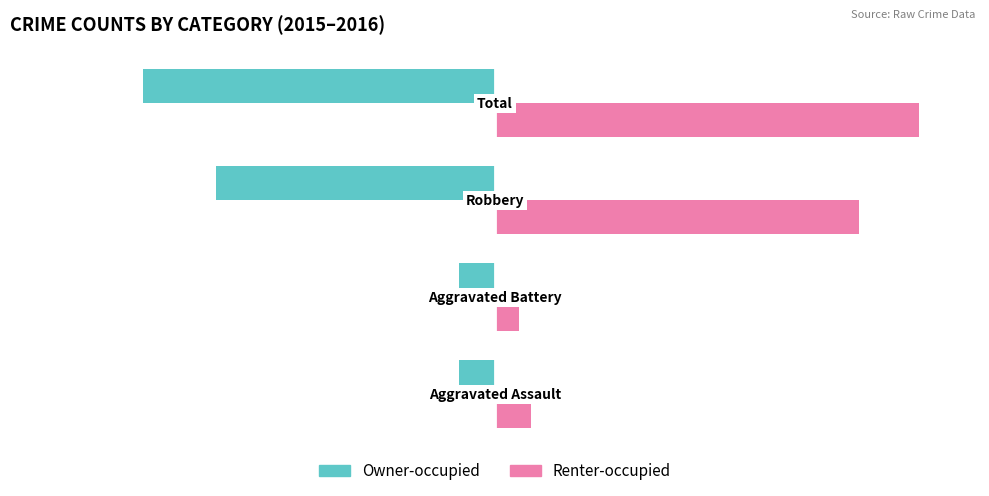

What is the difference between the maximum and second lowest values in the Renter-occupied series?

32